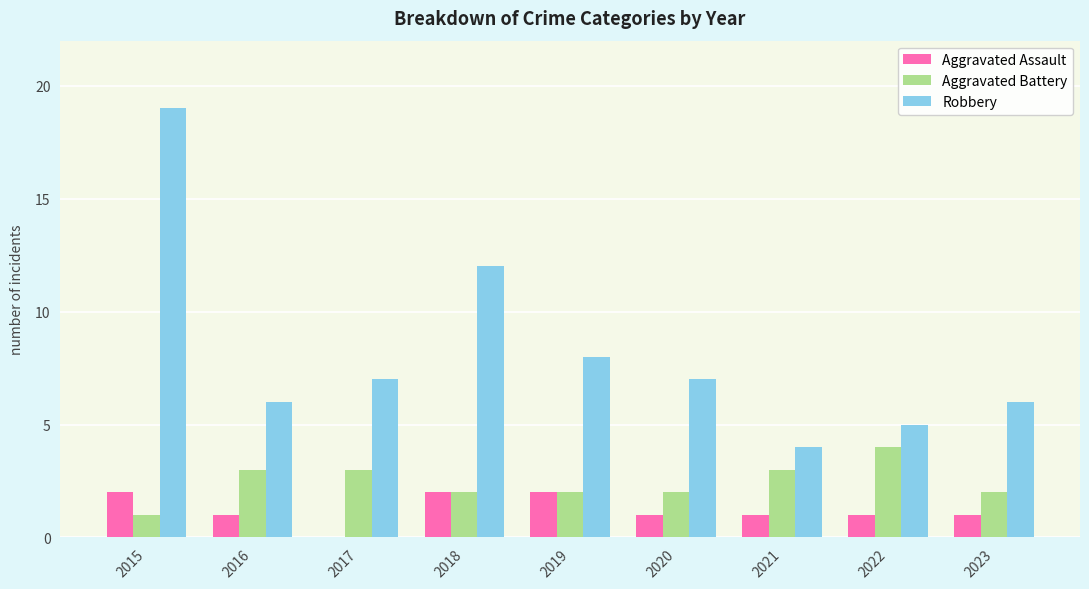

Reading left to right, transcribe all the data shown in this chart.

Aggravated Assault: 2015=2	2016=1	2017=0	2018=2	2019=2	2020=1	2021=1	2022=1	2023=1
Aggravated Battery: 2015=1	2016=3	2017=3	2018=2	2019=2	2020=2	2021=3	2022=4	2023=2
Robbery: 2015=19	2016=6	2017=7	2018=12	2019=8	2020=7	2021=4	2022=5	2023=6